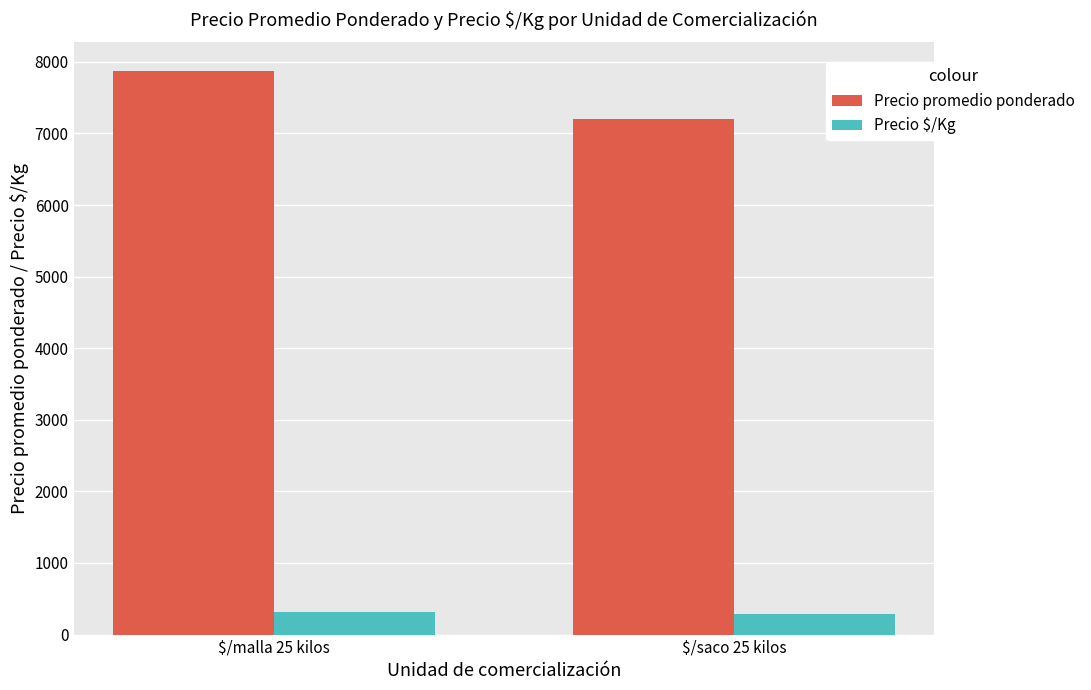

What is the spread (max minus min) of values at $/saco 25 kilos?

6915.0